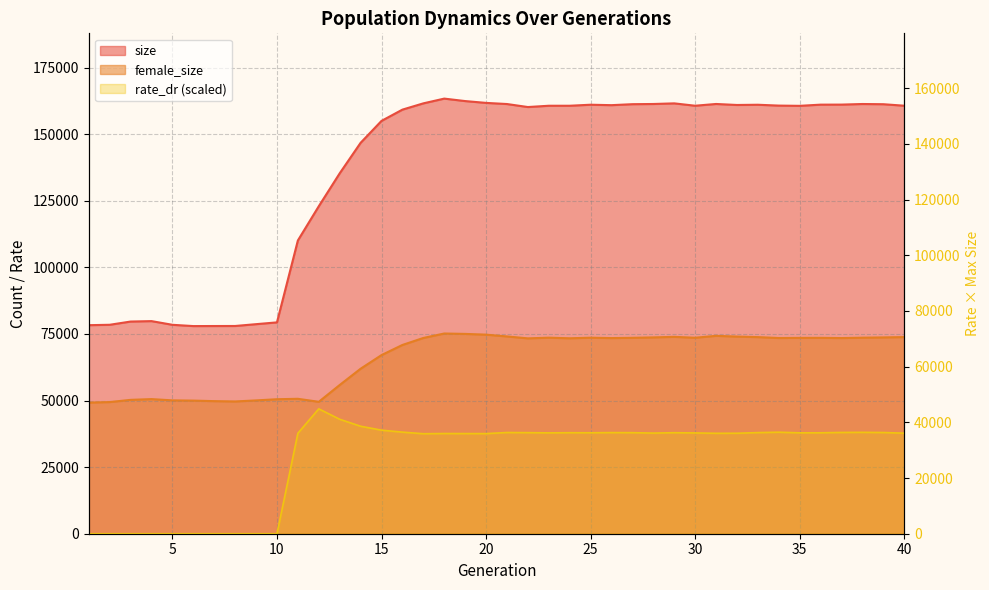

What is the sum of all size values?

5485870.0